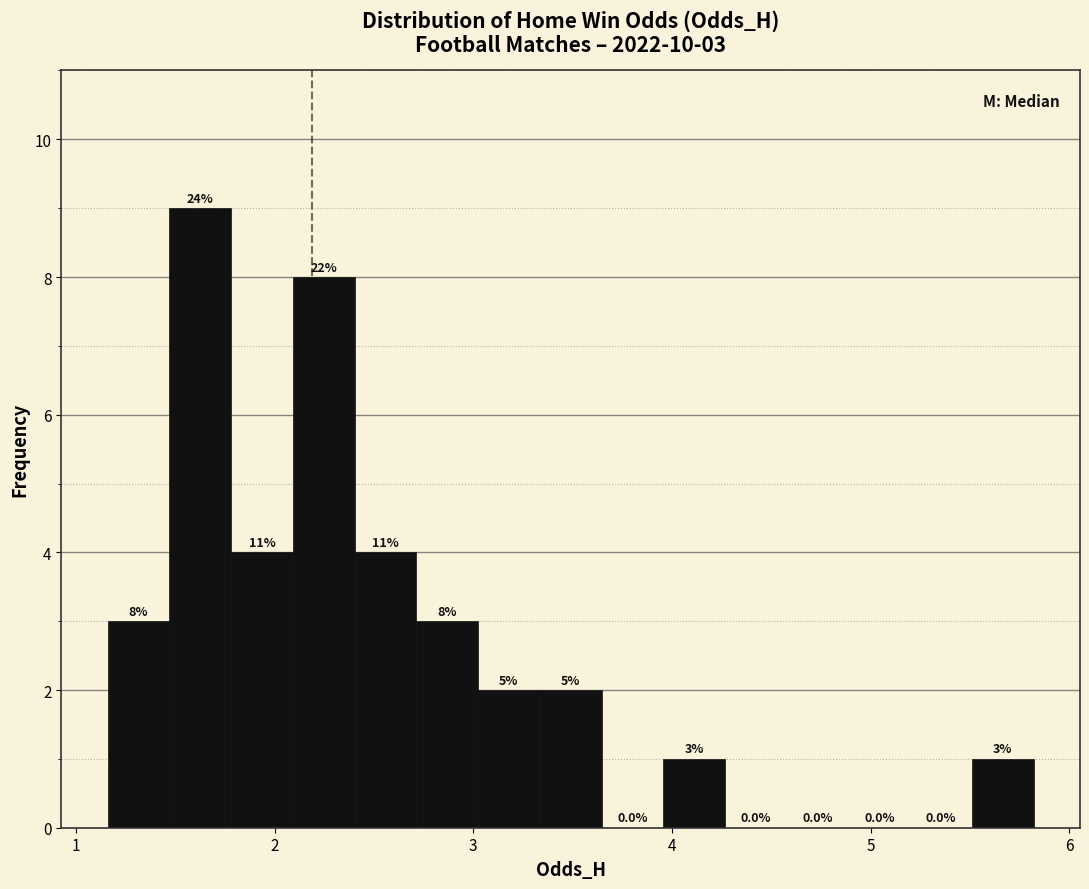

Around what value on the x-axis is the tallest bar? Give the approximate position of its centre, as read against the axis.

1.6